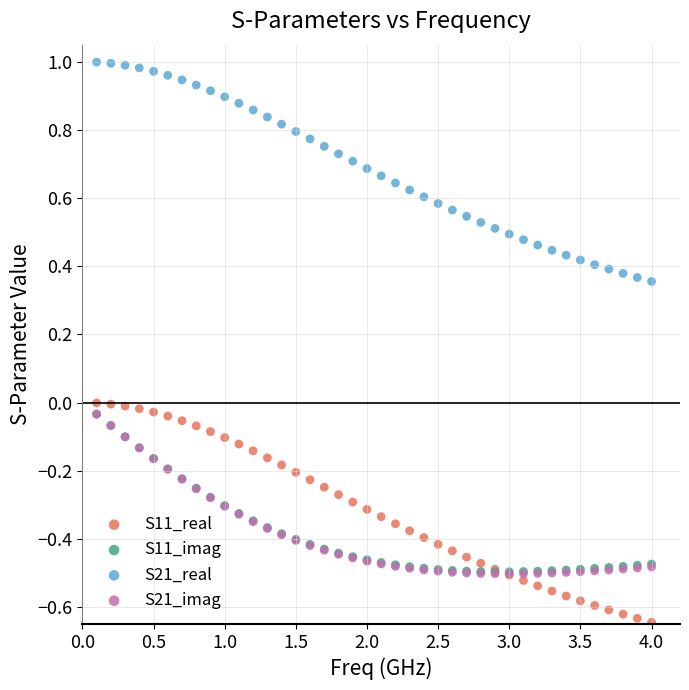

What are all the series names shown in the legend?

S11_real, S11_imag, S21_real, S21_imag